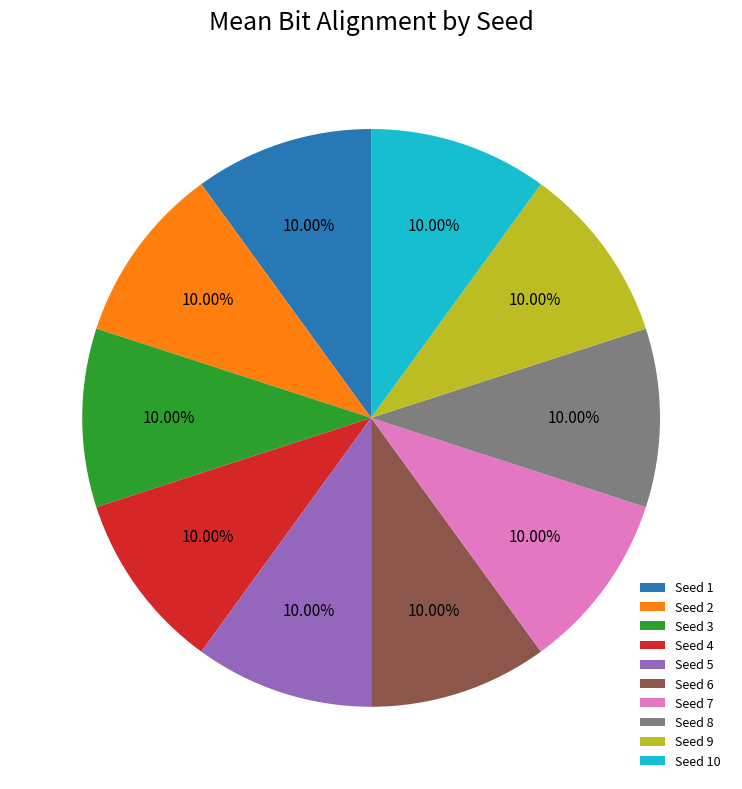

True or false: Seed 5 accounts for 1% of the total.

False